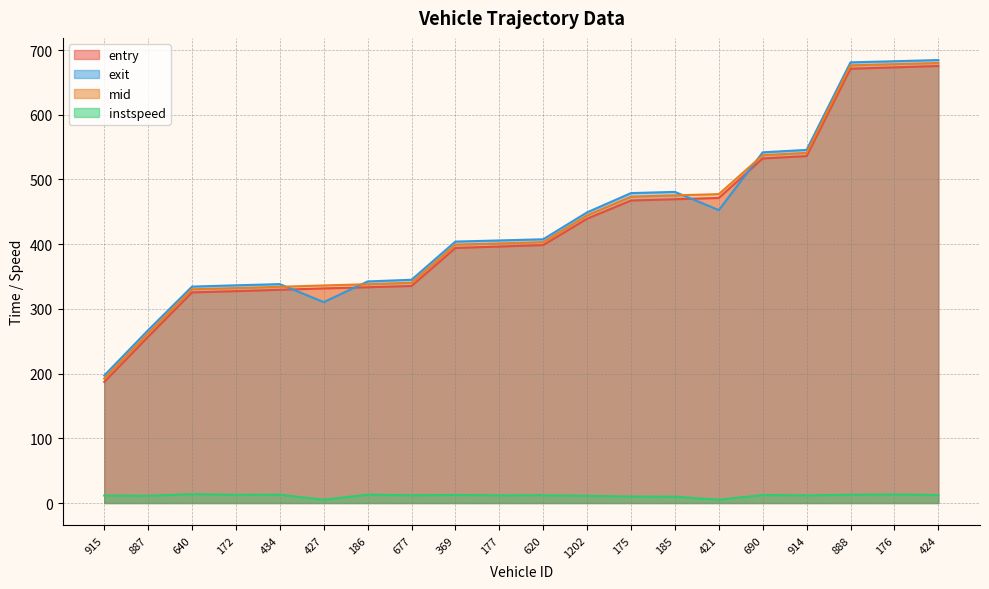

At how many categories does at least one series exceed 88?

20